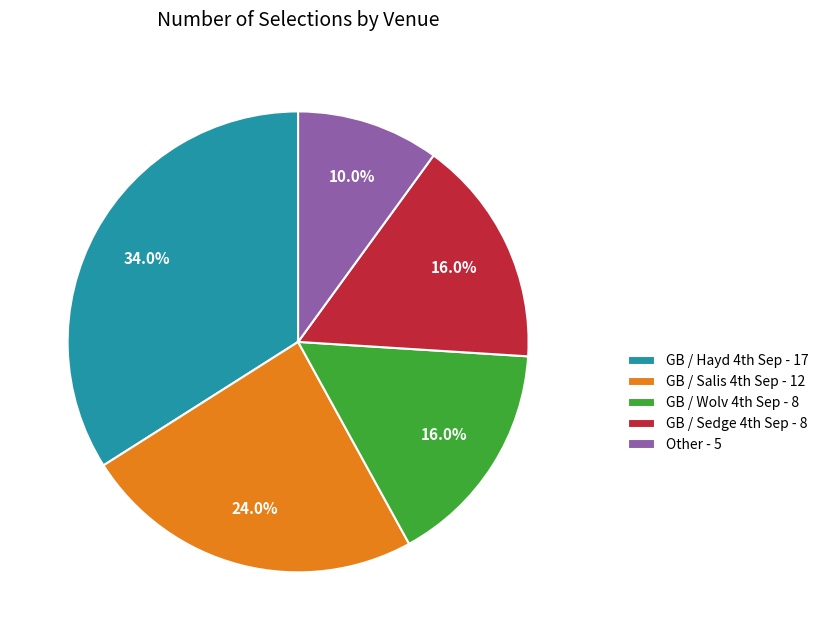

To the nearest percent, what is the difference between the largest and smallest slice percentages?

24%